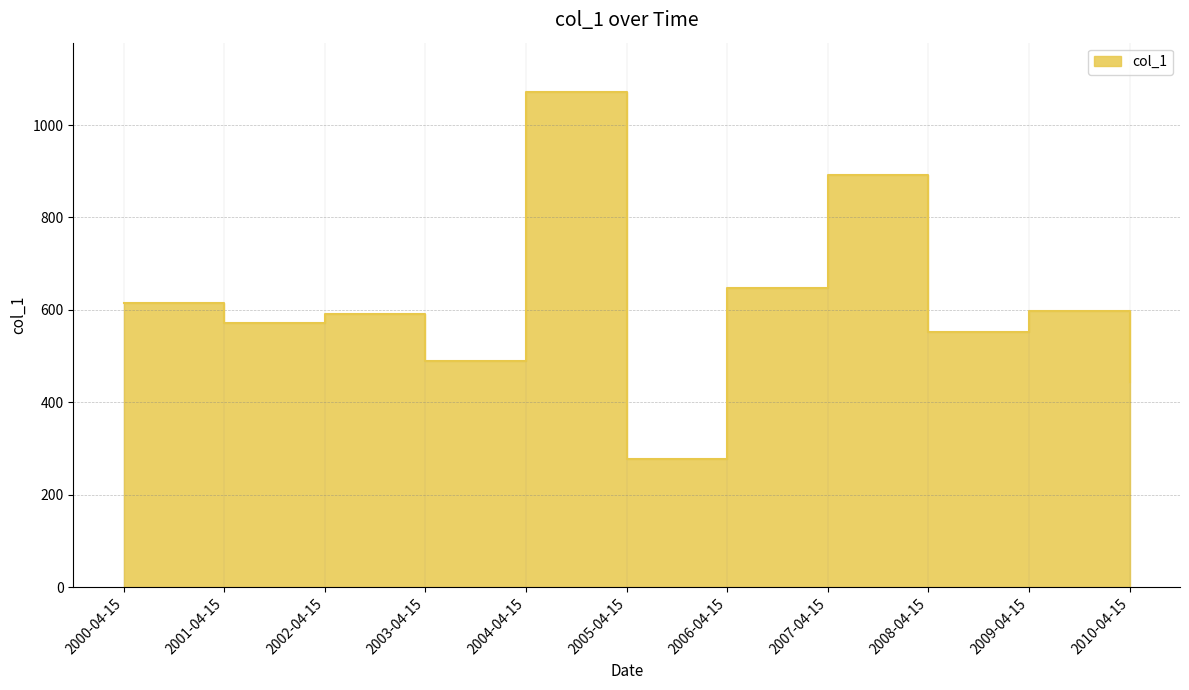

List the labels in order of value, smallest first.

2005-04-15, 2010-04-15, 2003-04-15, 2008-04-15, 2001-04-15, 2002-04-15, 2009-04-15, 2000-04-15, 2006-04-15, 2007-04-15, 2004-04-15